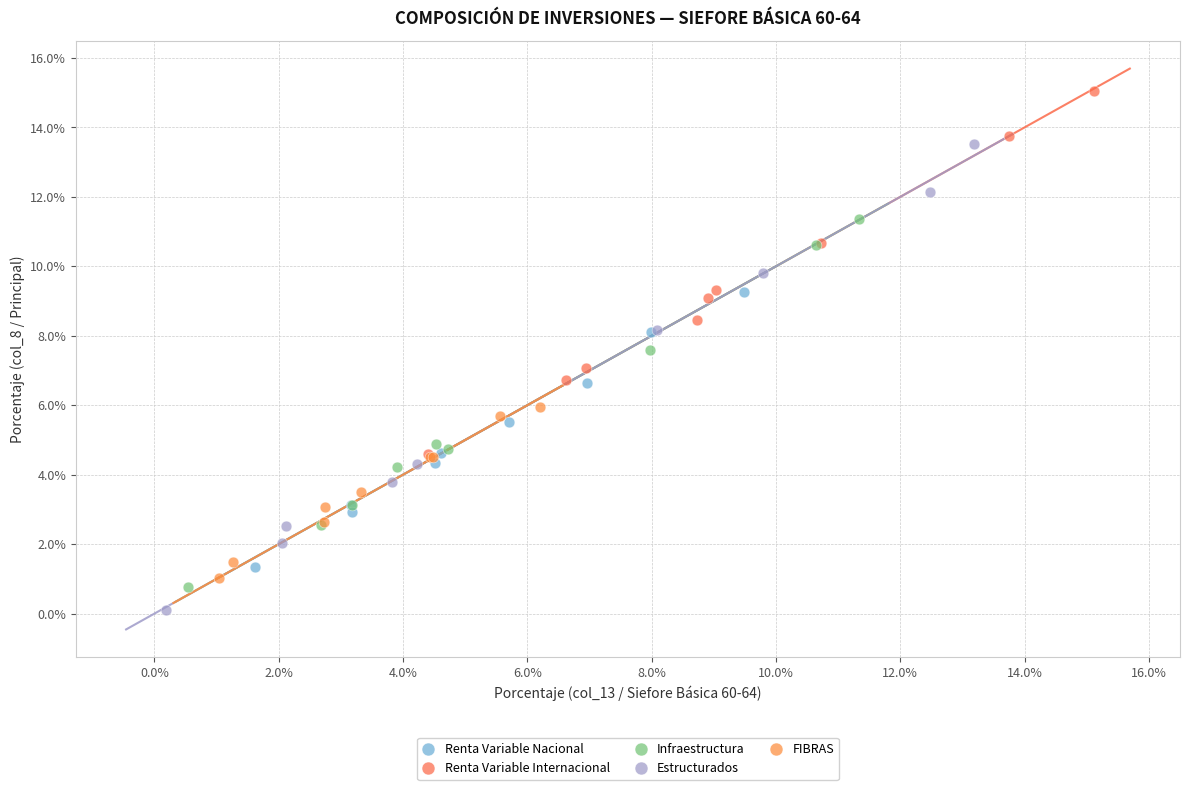

What are all the series names shown in the legend?

Renta Variable Nacional, Renta Variable Internacional, Infraestructura, Estructurados, FIBRAS